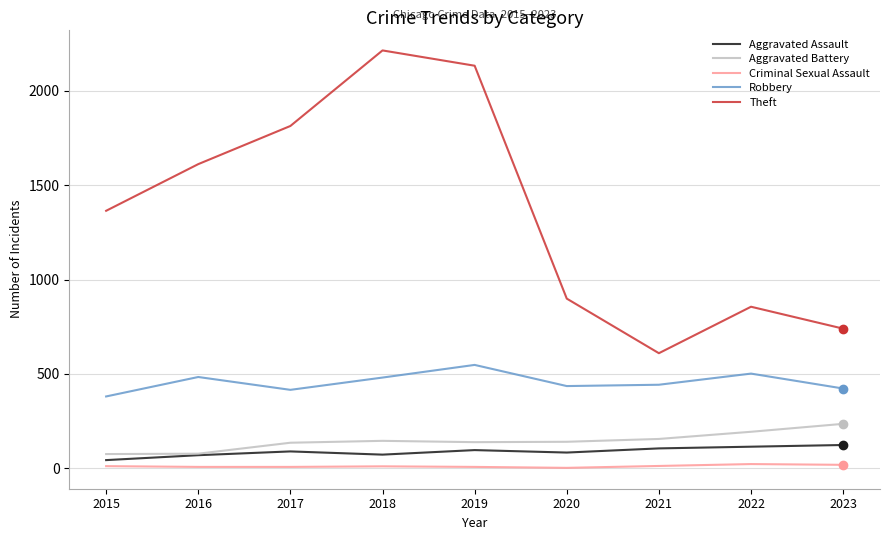

How many values in the Robbery series are below 443?

4